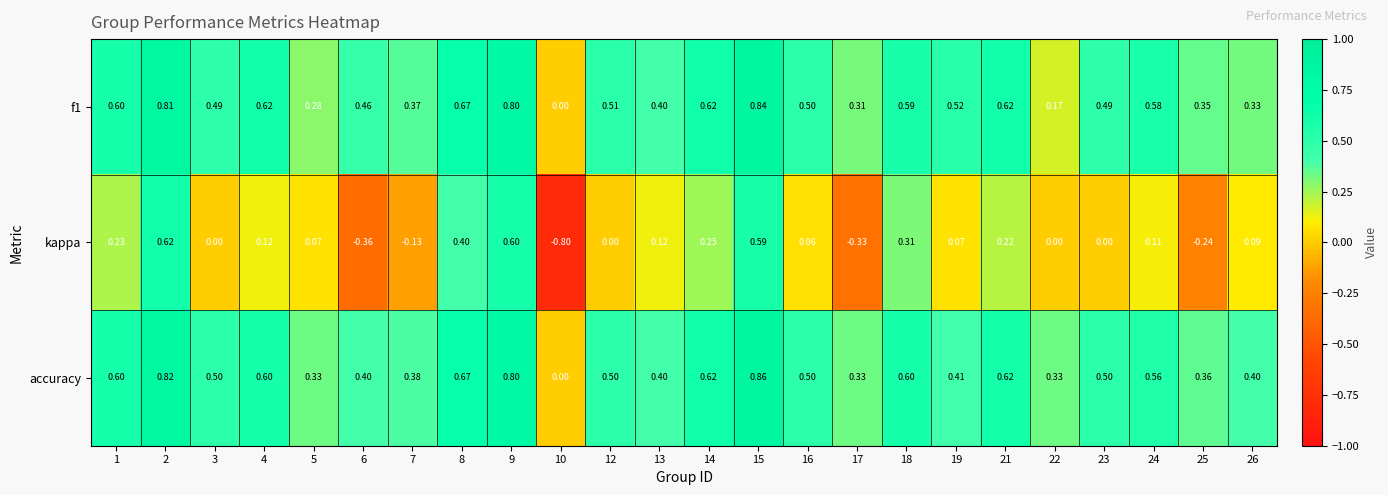

At which category is the sum across all series the highest?

15